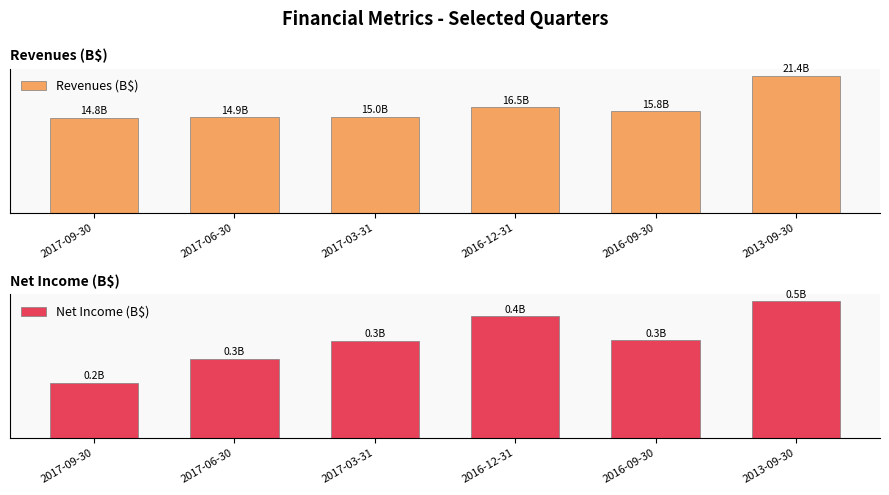

What are all the series names shown in the legend?

Revenues (B$), Net Income (B$)